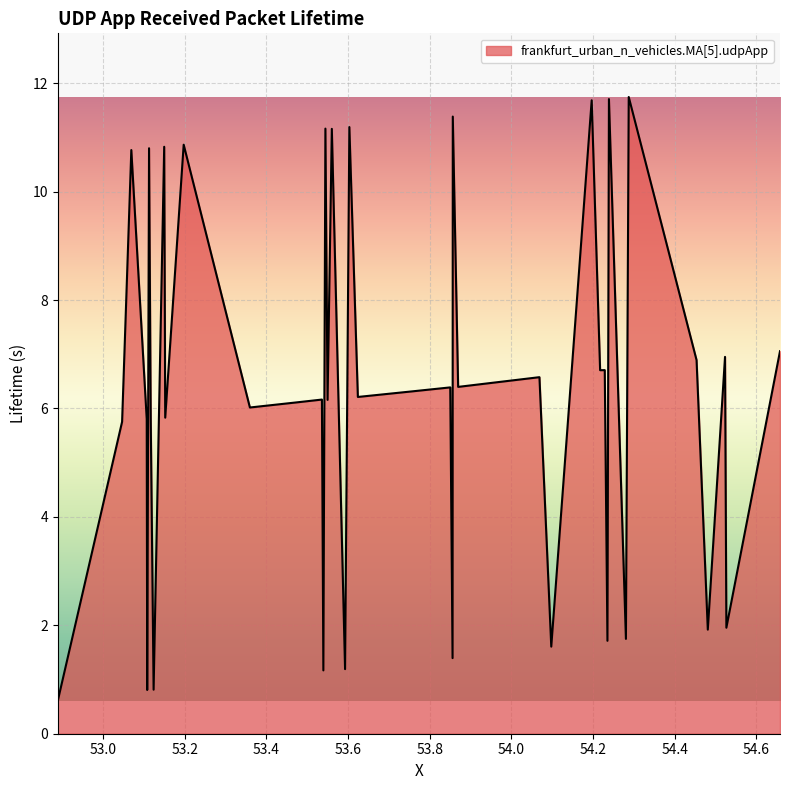

What is the difference between the second highest and minimum values?

11.1